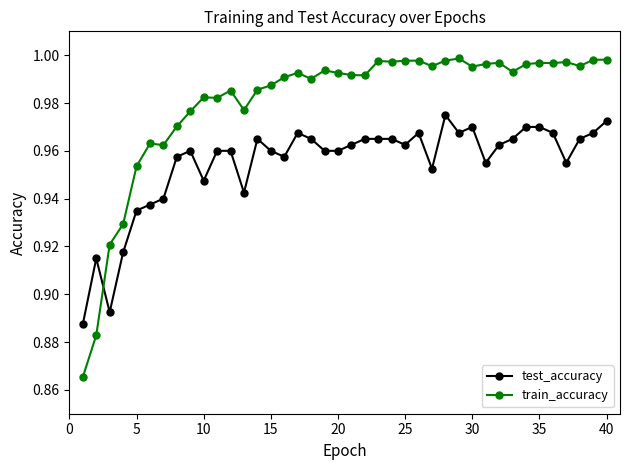

List the series in order of their peak value, highest first.

train_accuracy, test_accuracy